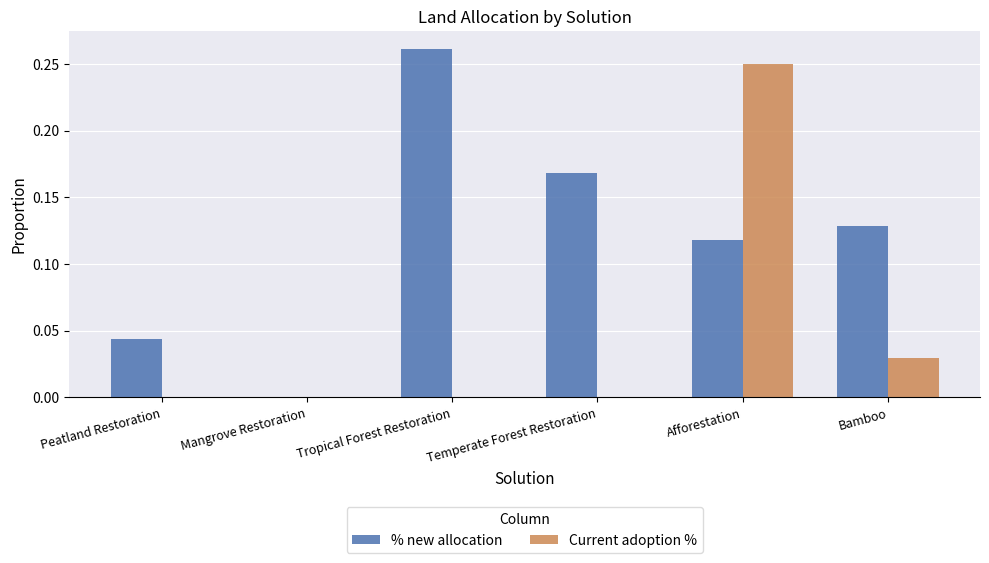

Are the bars grouped side by side (vs. stacked)?

Yes